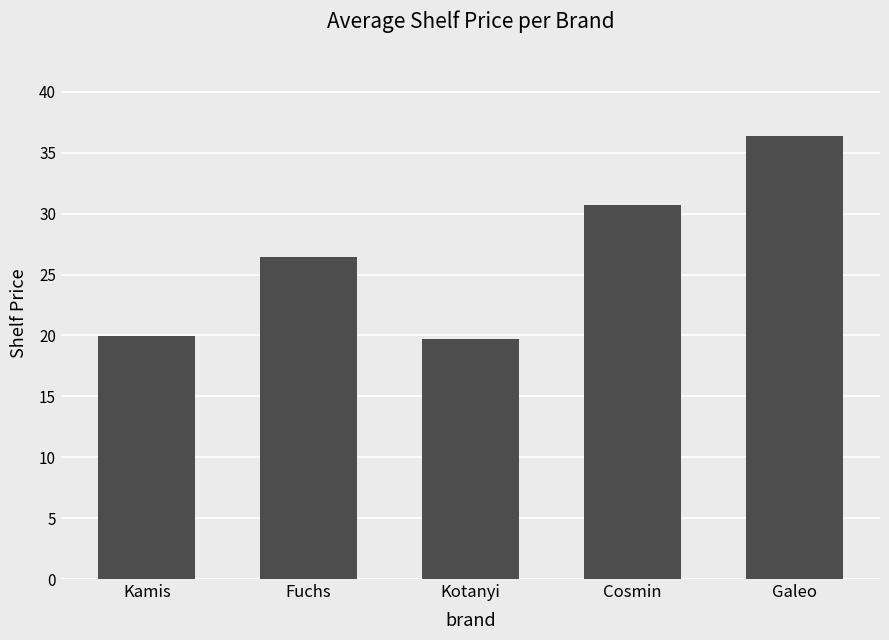

What is the maximum value shown in the chart?

36.4